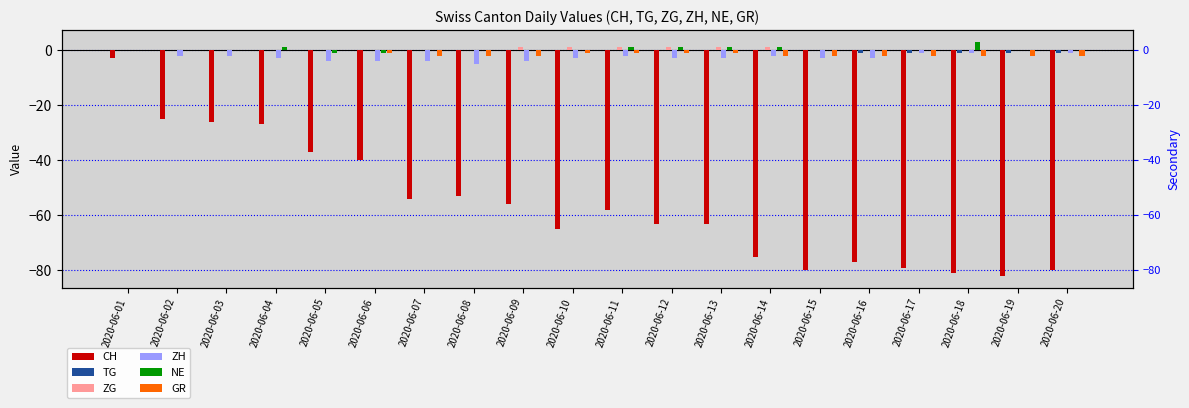

Which series has the largest range (max minus min)?

CH